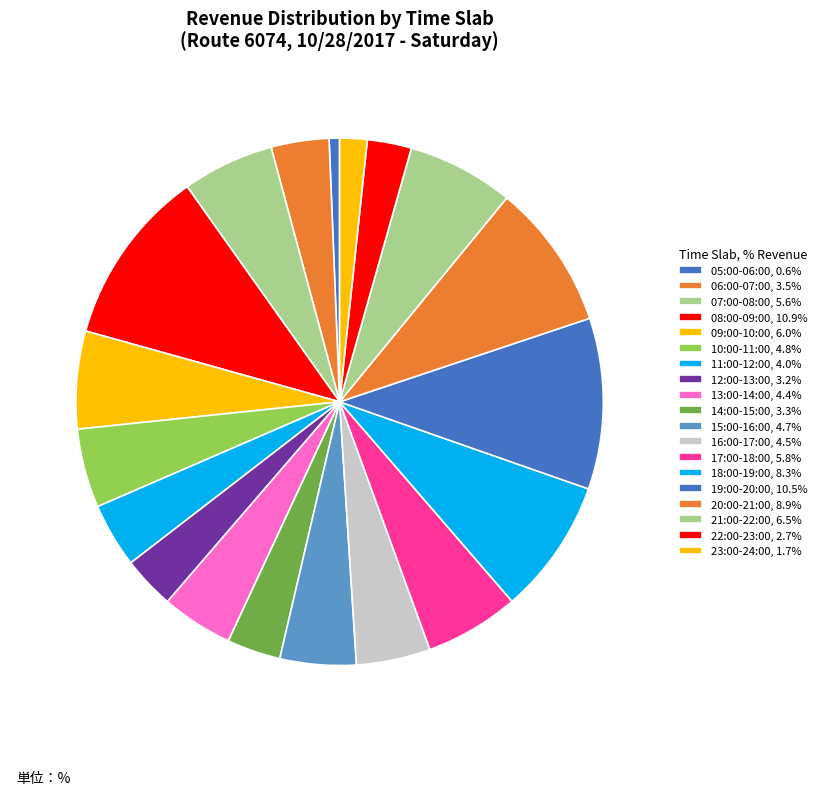

Is it true that 18:00-19:00 is 8% of the pie?

True